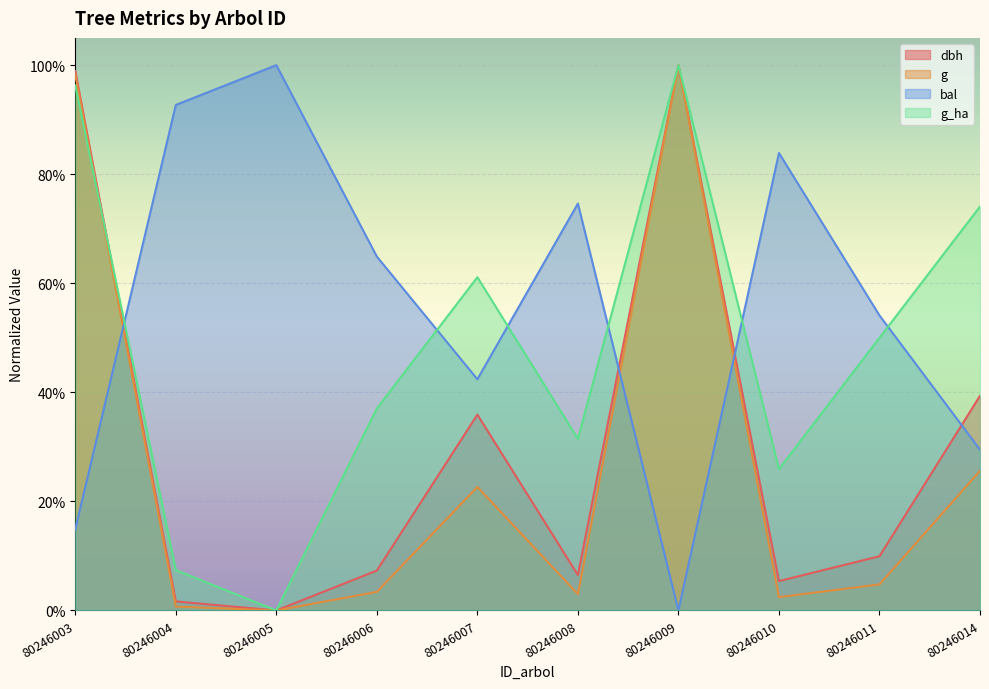

What is the value of the bal point at the 5th from the left?

0.4